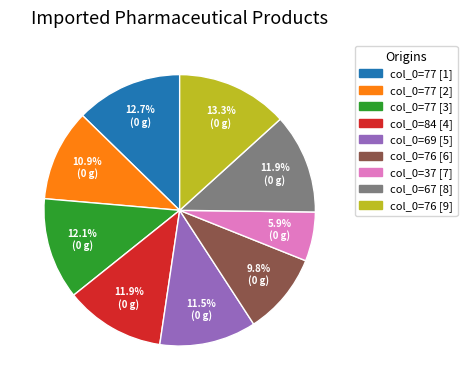

Is there any slice that represents more than half of the pie?

No